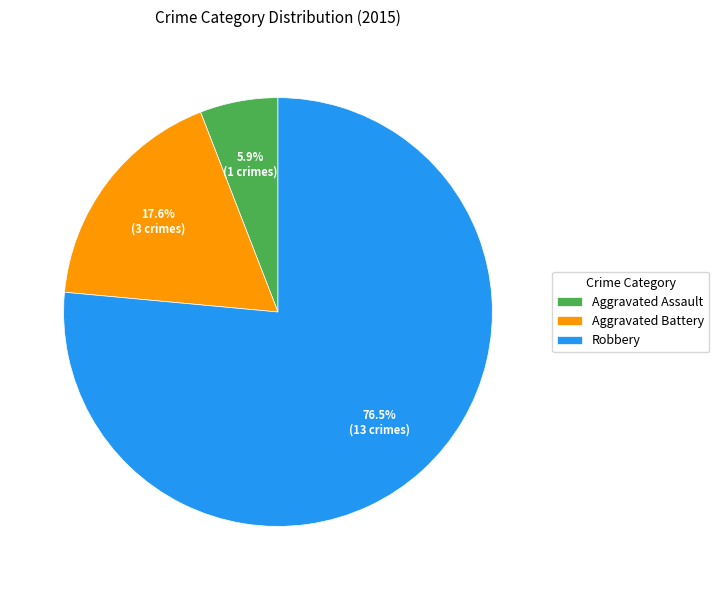

To the nearest percent, what is the combined percentage of Robbery and Aggravated Battery?

94%